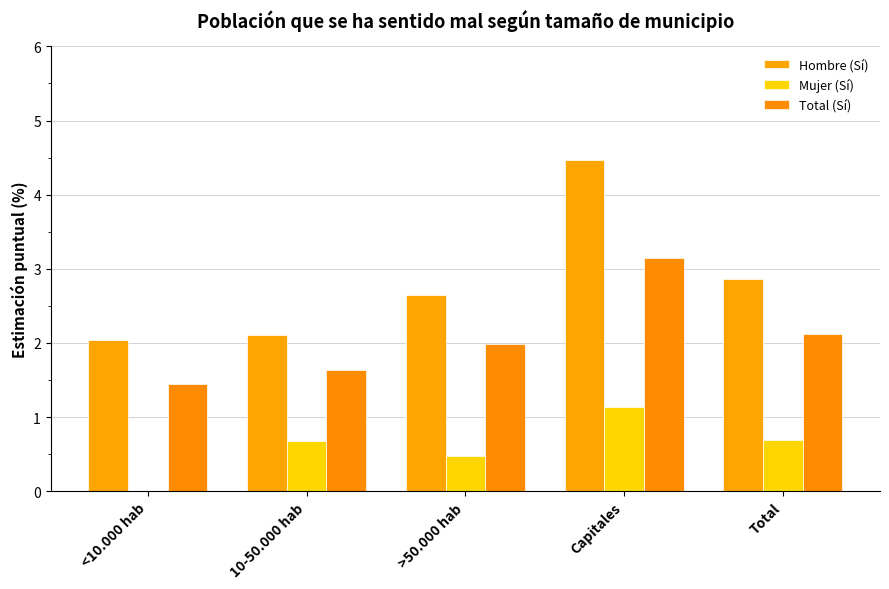

Which has a higher value, <10.000 hab or Capitales?

Capitales